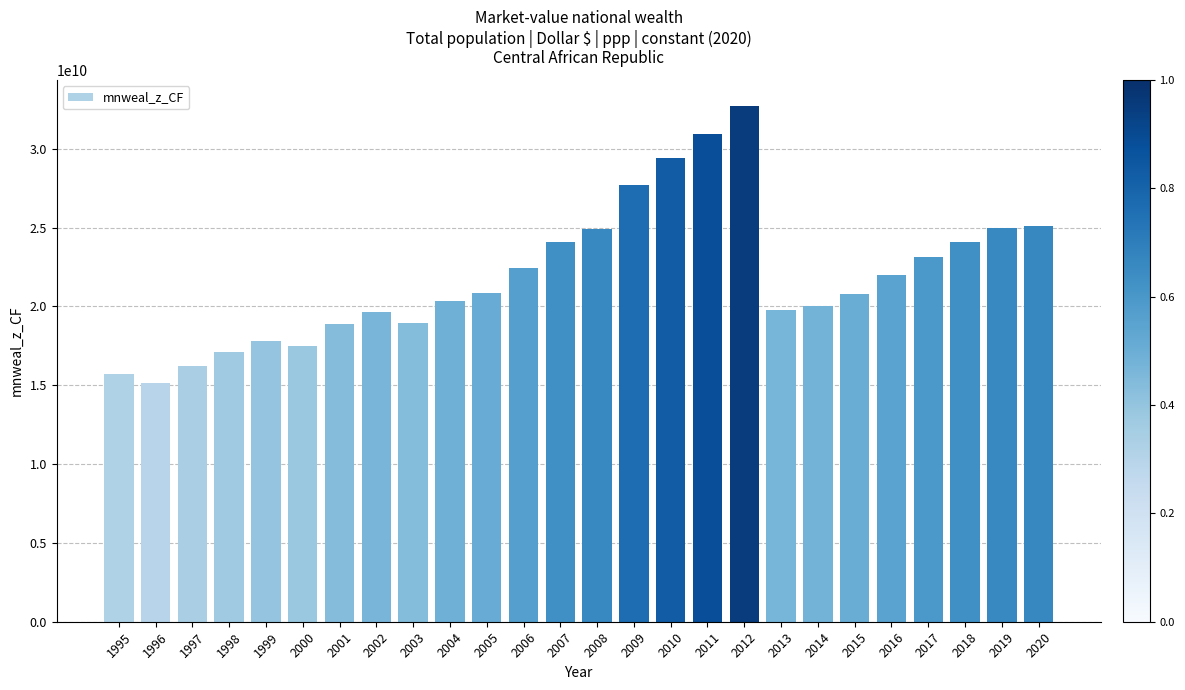

How many bars are there in total?

26